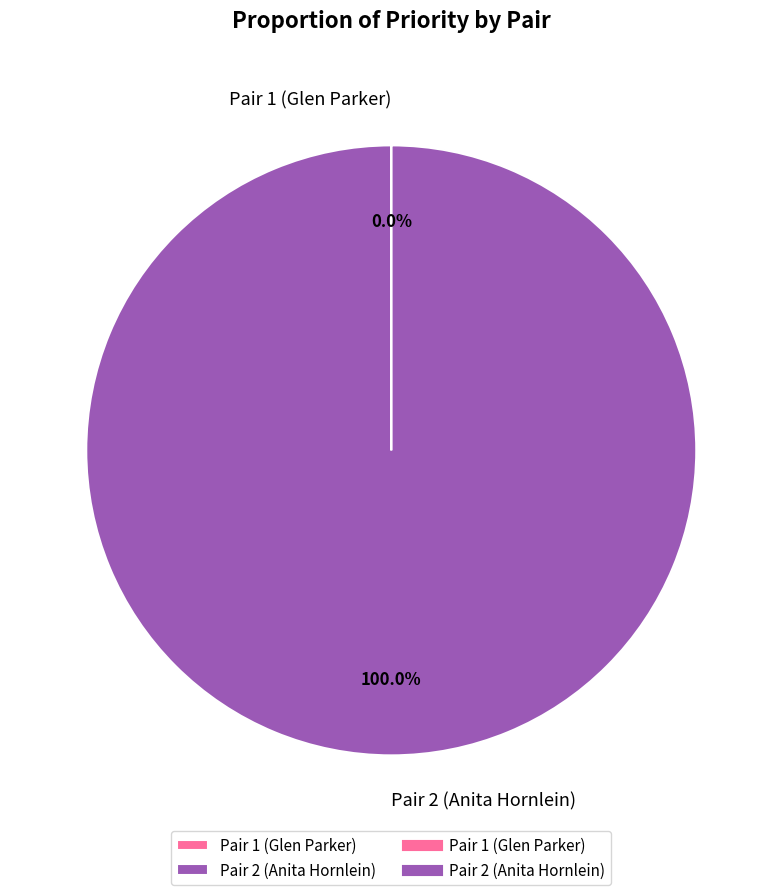

Which category accounts for the majority?

Pair 2 (Anita Hornlein)